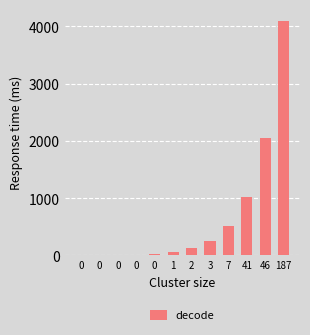

How many series are shown in this chart?

1